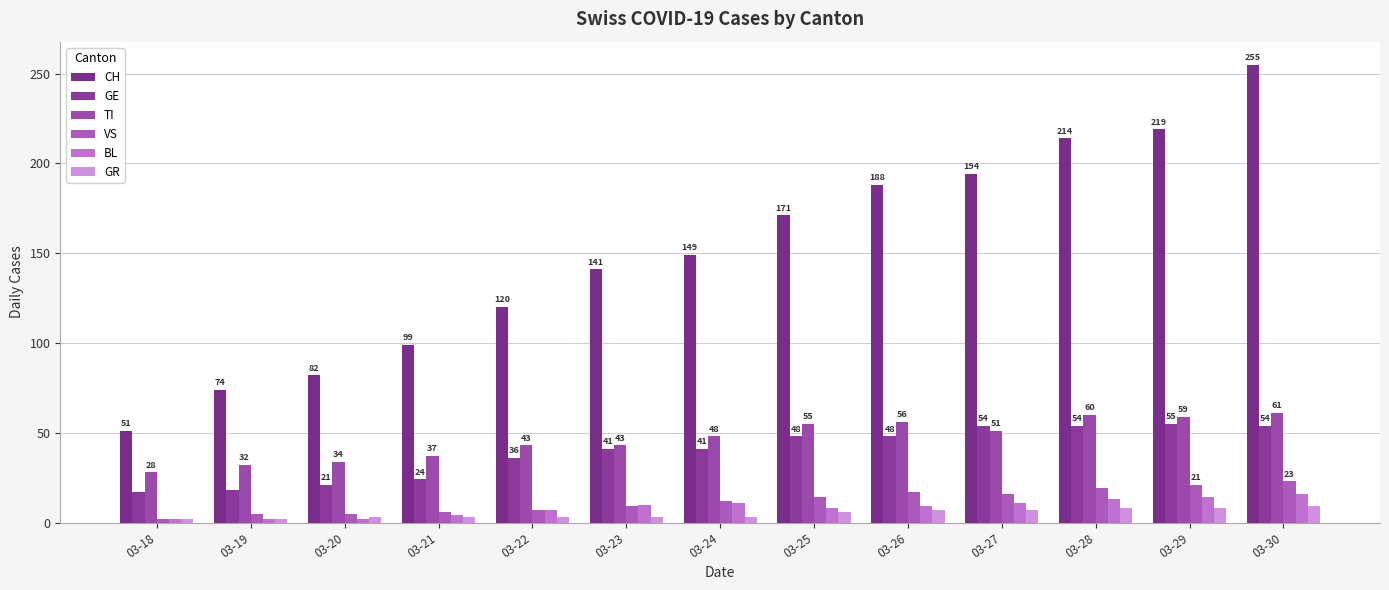

The value of TI at 03-21 is 37. True or false?

True